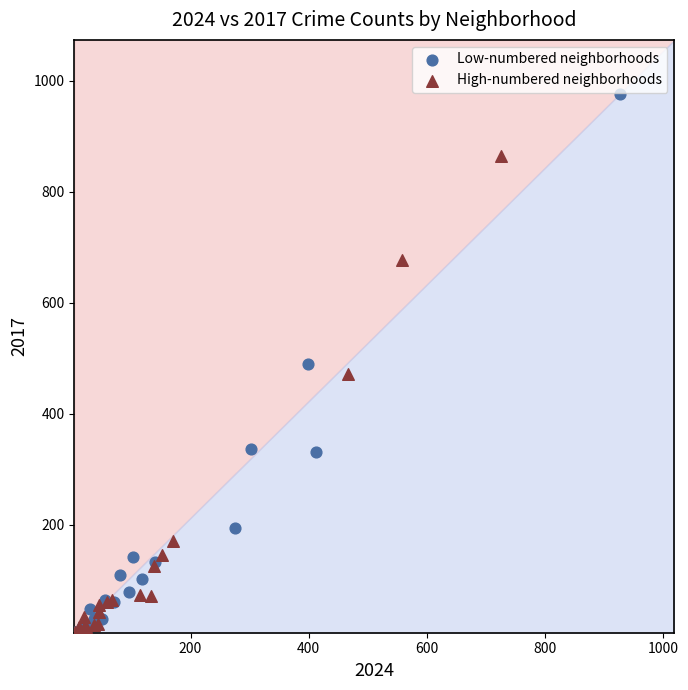

Which series contains the highest Y value?

Low-numbered neighborhoods